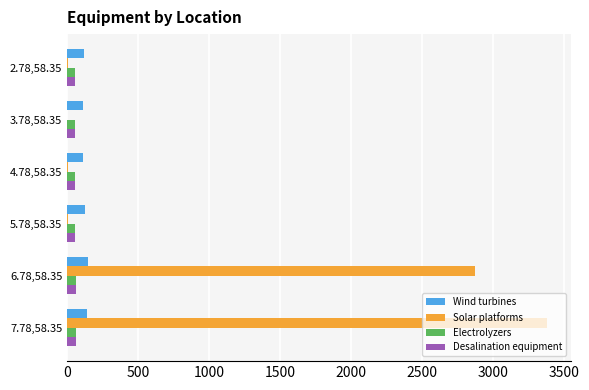

What is the sum of all Solar platforms values?

6262